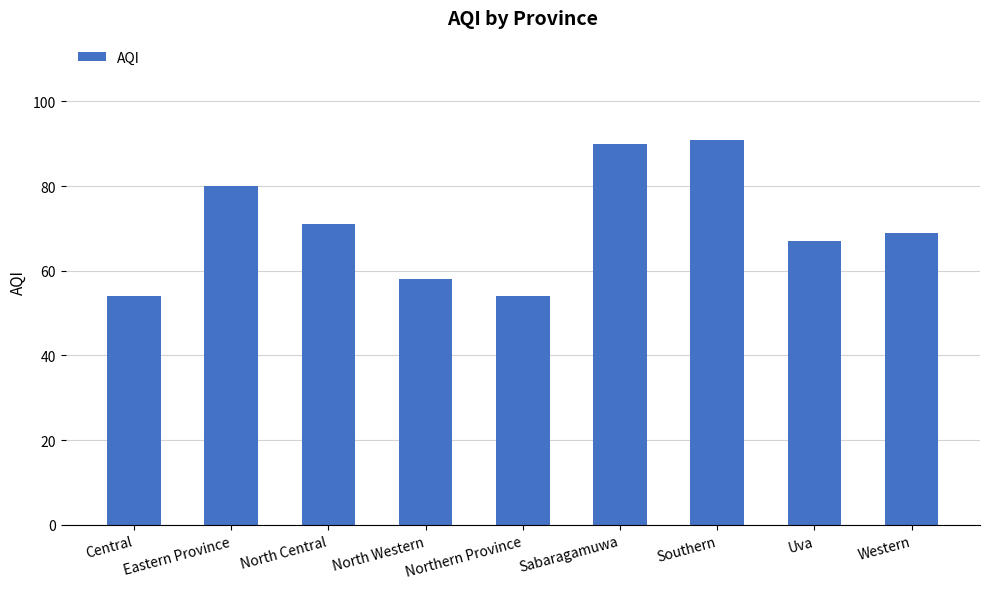

What is the value of the 9th bar from the left?

69